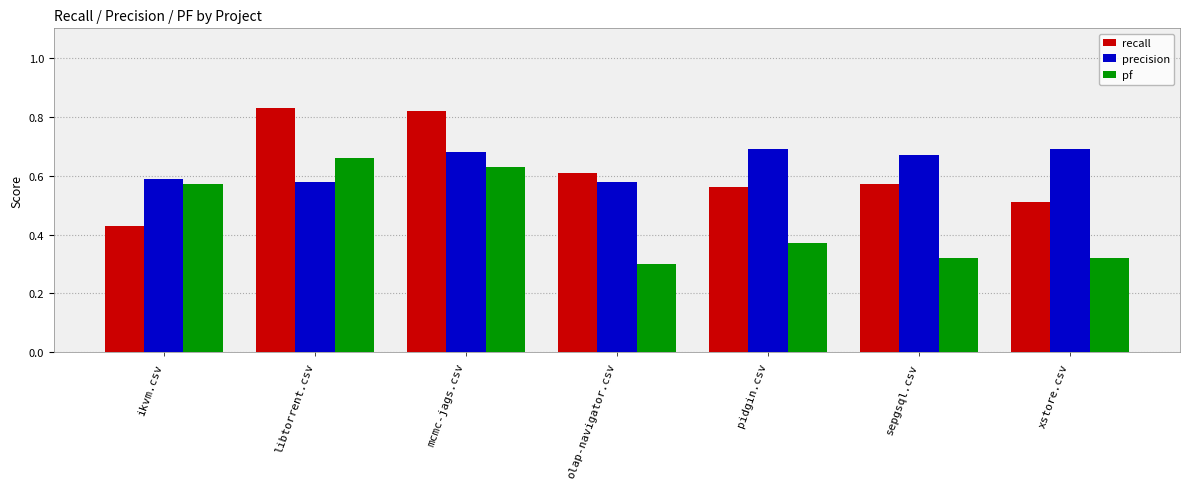

Is it true that recall equals 0.6 at pidgin.csv?

True